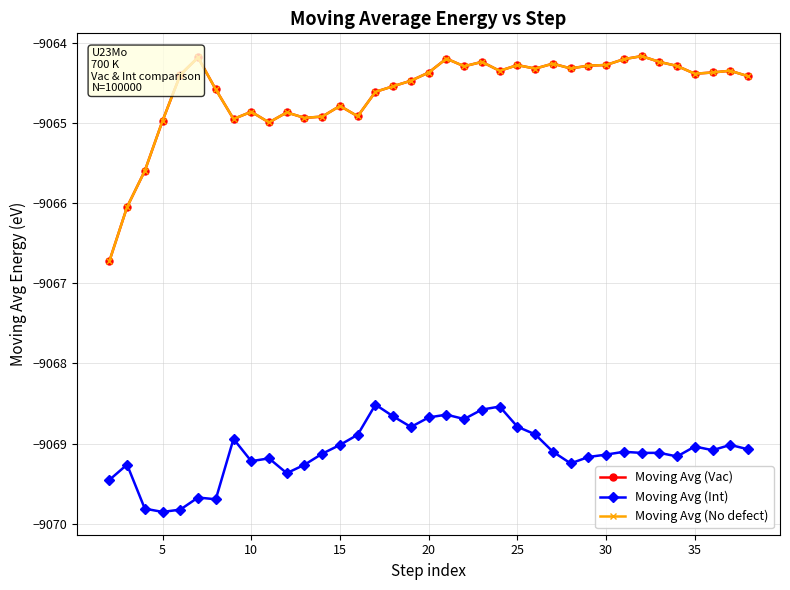

Is this an area chart (filled region under the line)?

No